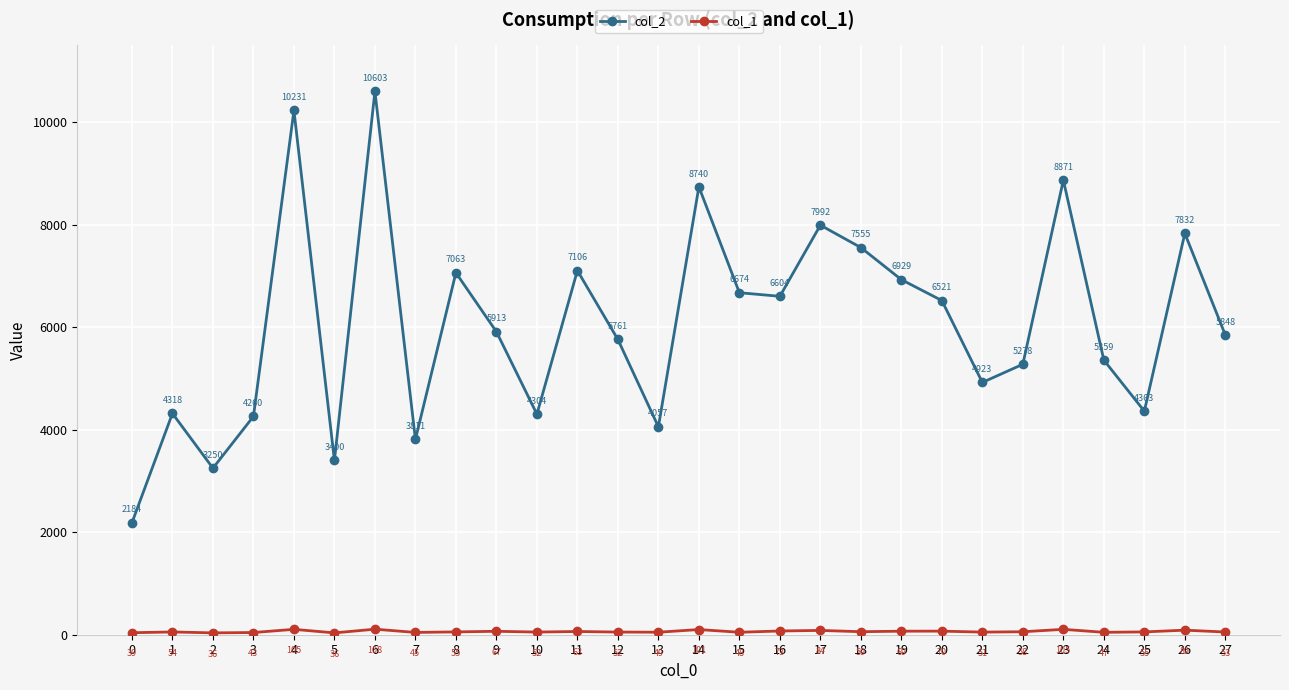

Where is col_2 nearest to the value 6393?

20